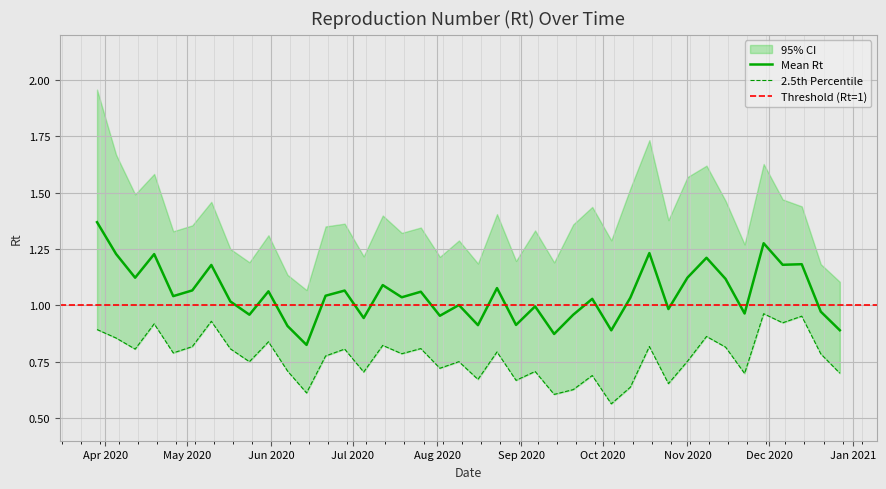

True or false: Mean.R and Quantile.0.025.R cross at least once.

False